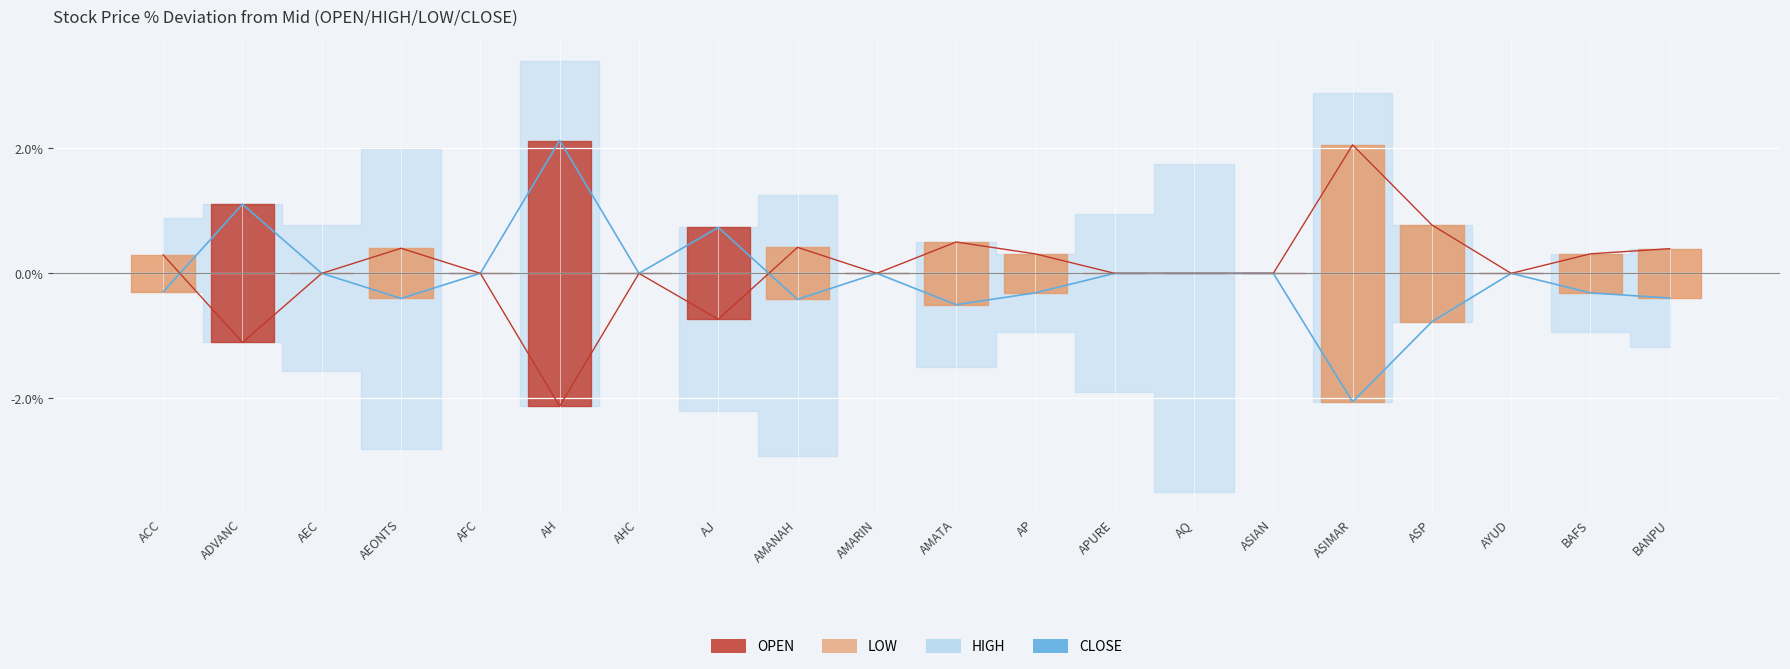

True or false: OPEN has a value of 1.7 at APURE.

False